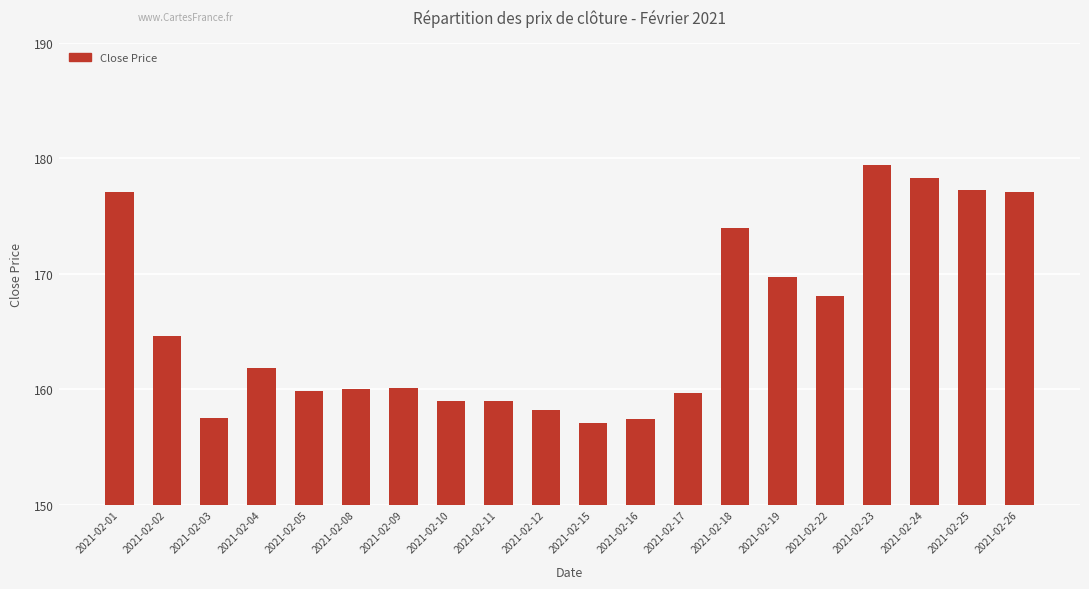

How many data points are above 161?

10